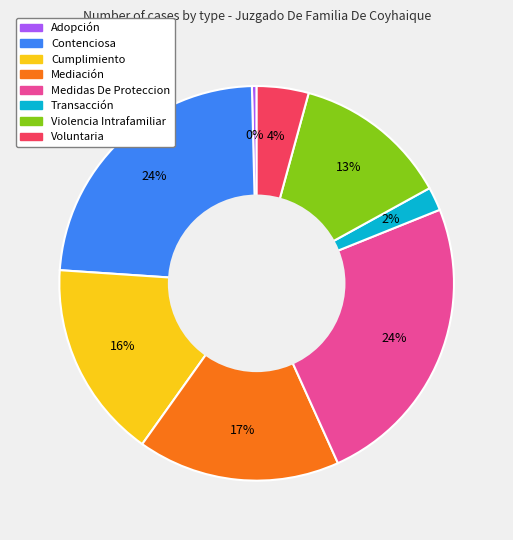

To the nearest percent, what is the average slice percentage?

12%